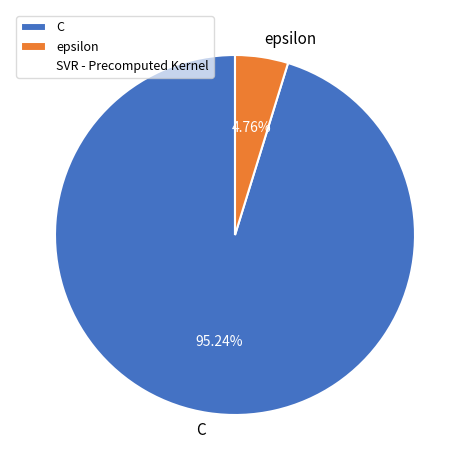

Between C and epsilon, which is larger?

C